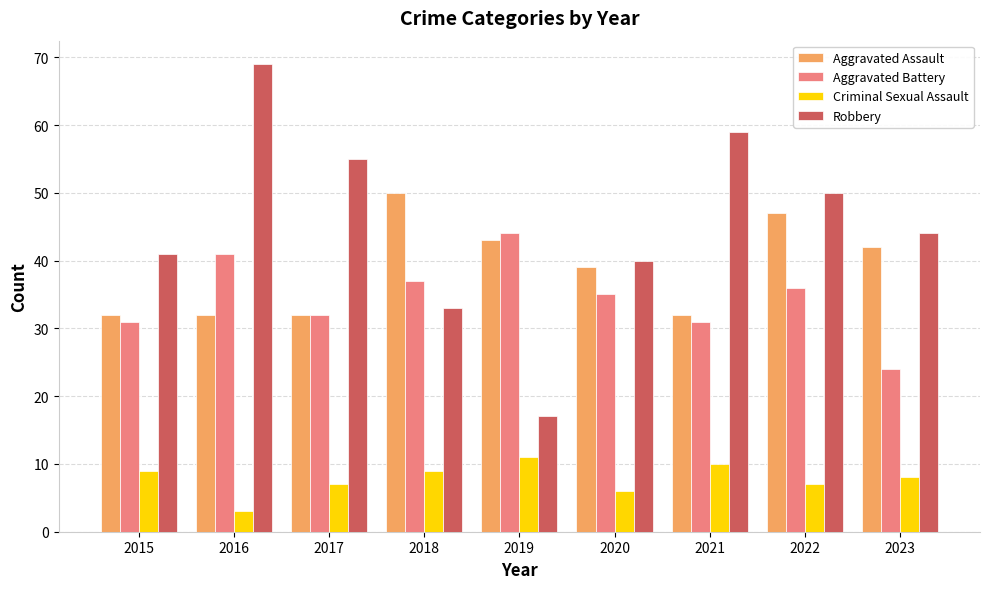

What is the total value across all series at 2018?

129